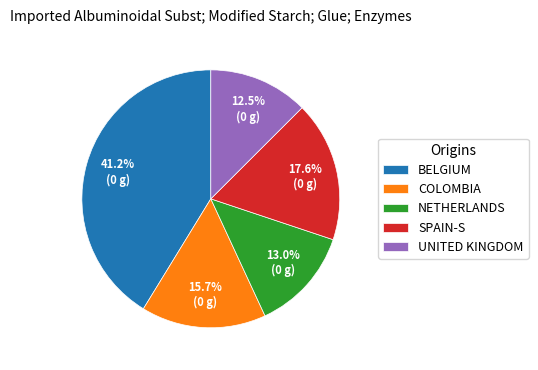

Combined, what portion of the pie is SPAIN-S and NETHERLANDS?

30.6%